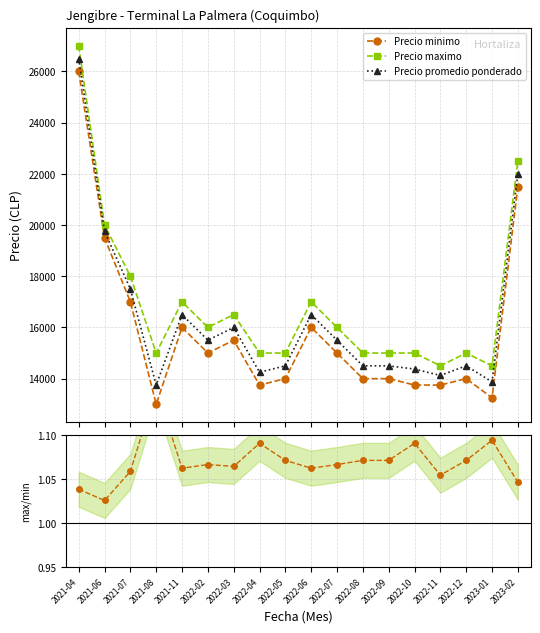

True or false: Precio maximo and Precio promedio ponderado cross at least once.

False